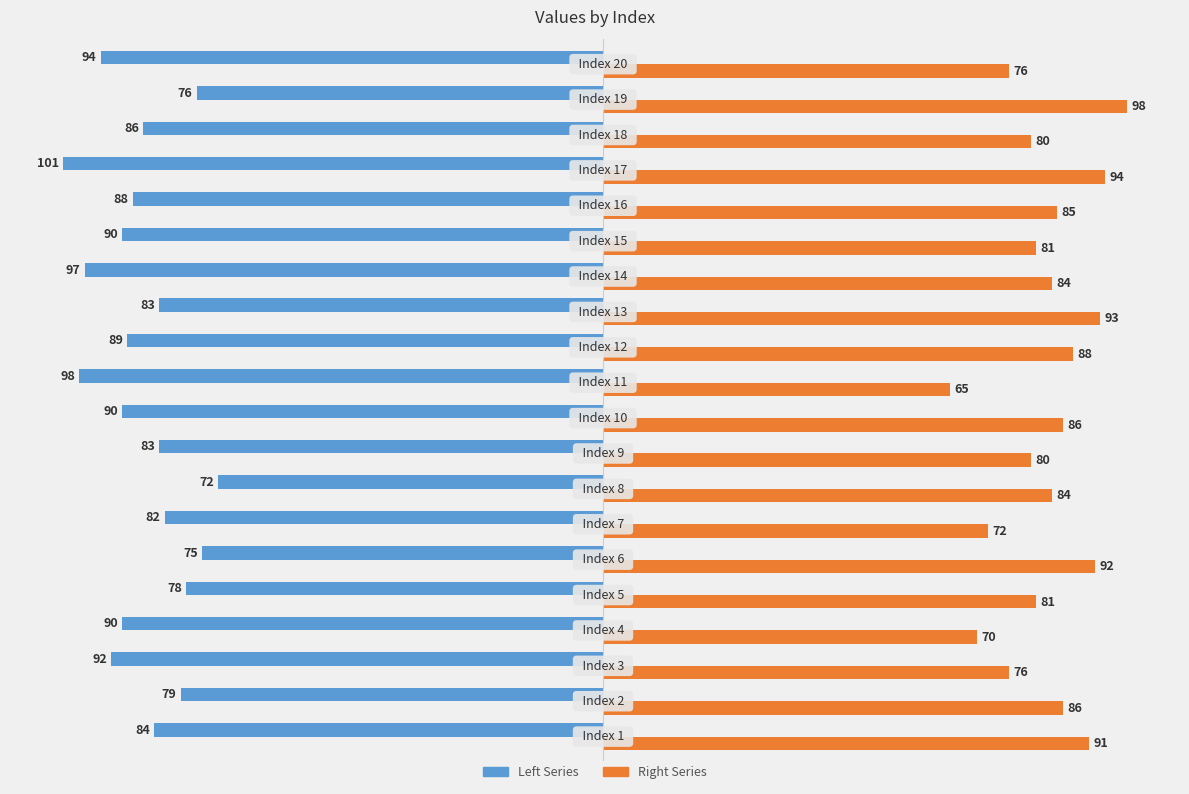

Which series has the widest spread of values?

Right Series